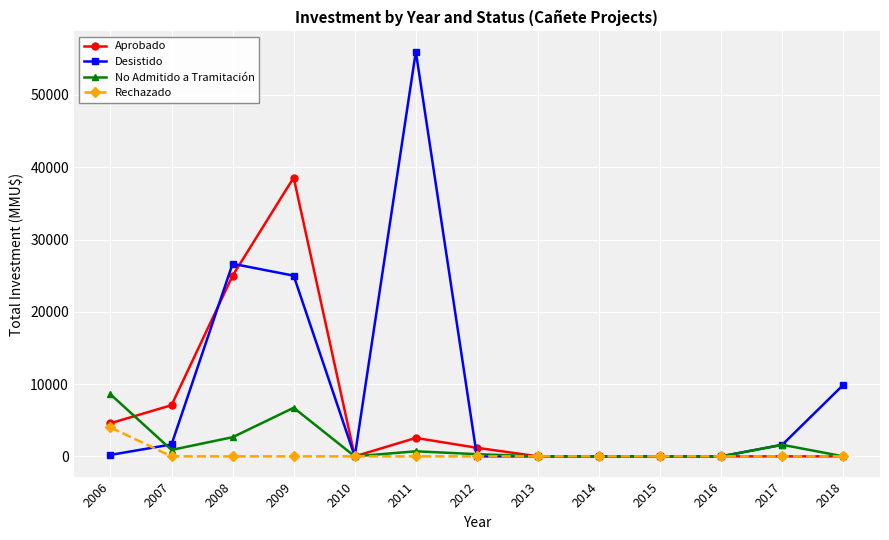

What is the sum of all Aprobado values?

78967